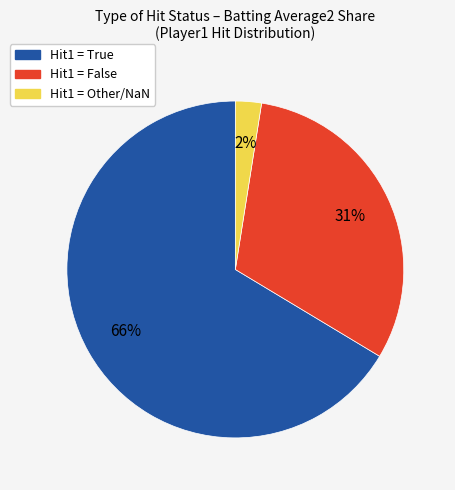

Is there any slice that represents more than half of the pie?

Yes